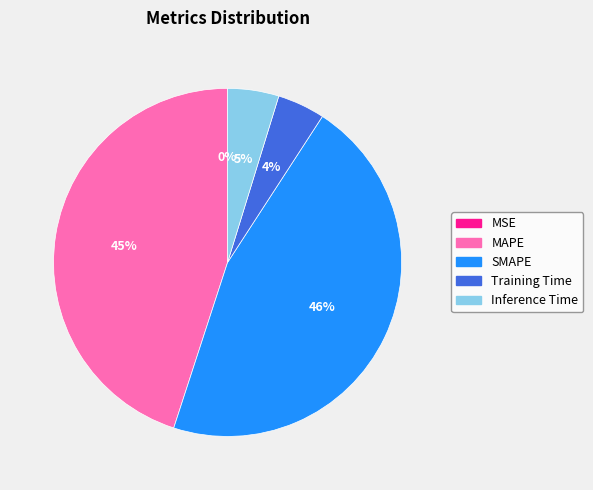

True or false: MAPE accounts for 45% of the total.

True